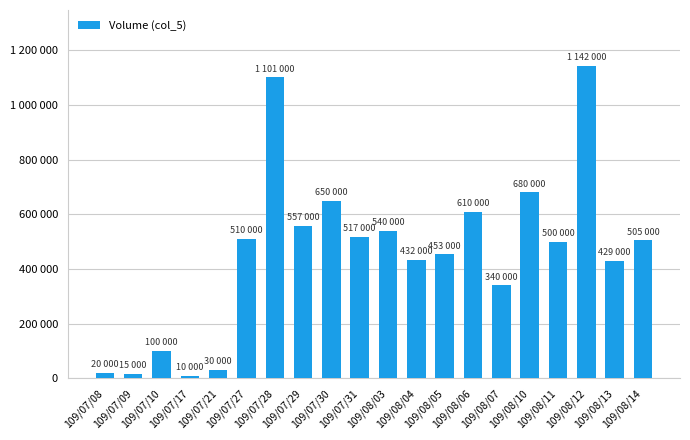

Reading left to right, extract all data points from this chart.

20000	15000	100000	10000	30000	510000	1101000	557000	650000	517000	540000	432000	453000	610000	340000	680000	500000	1142000	429000	505000